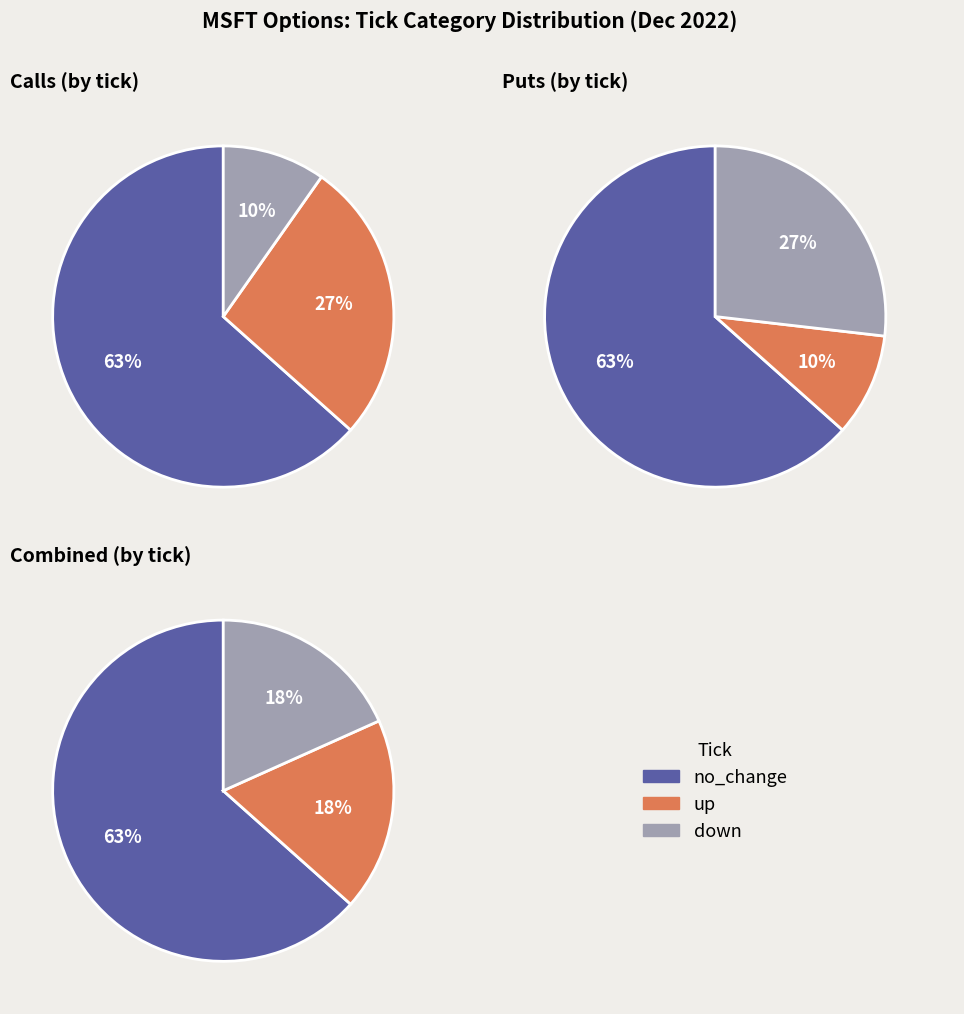

How many slices are in this pie chart?

3